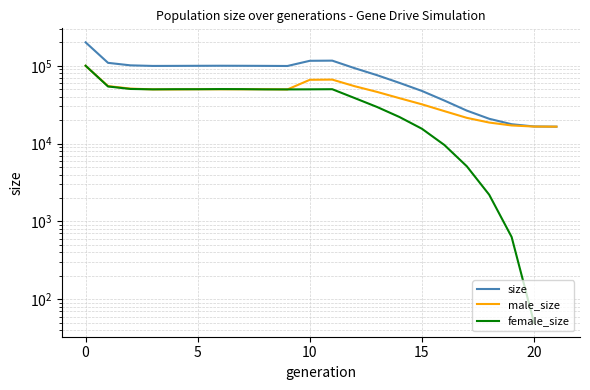

List the series in order of their peak value, lowest first.

male_size, female_size, size